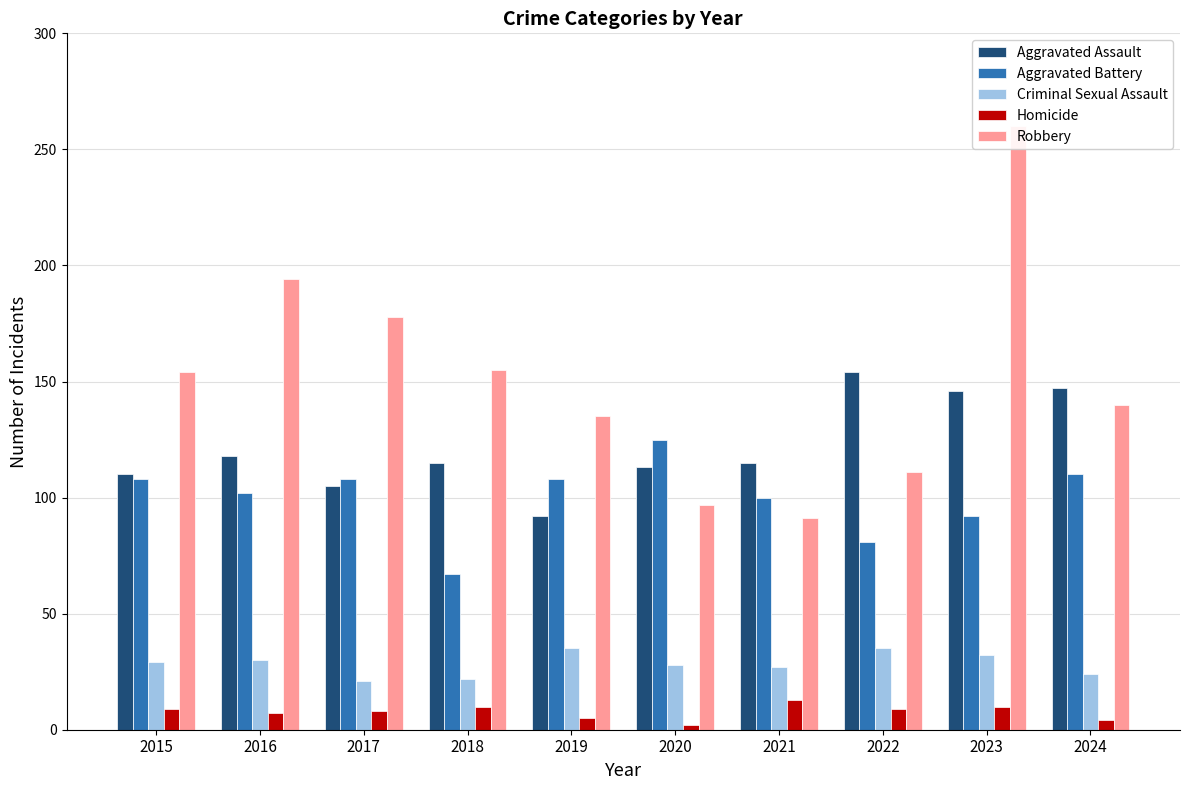

Reading left to right, what are all the values shown in this chart?

Aggravated Assault: 110	118	105	115	92	113	115	154	146	147
Aggravated Battery: 108	102	108	67	108	125	100	81	92	110
Criminal Sexual Assault: 29	30	21	22	35	28	27	35	32	24
Homicide: 9	7	8	10	5	2	13	9	10	4
Robbery: 154	194	178	155	135	97	91	111	260	140